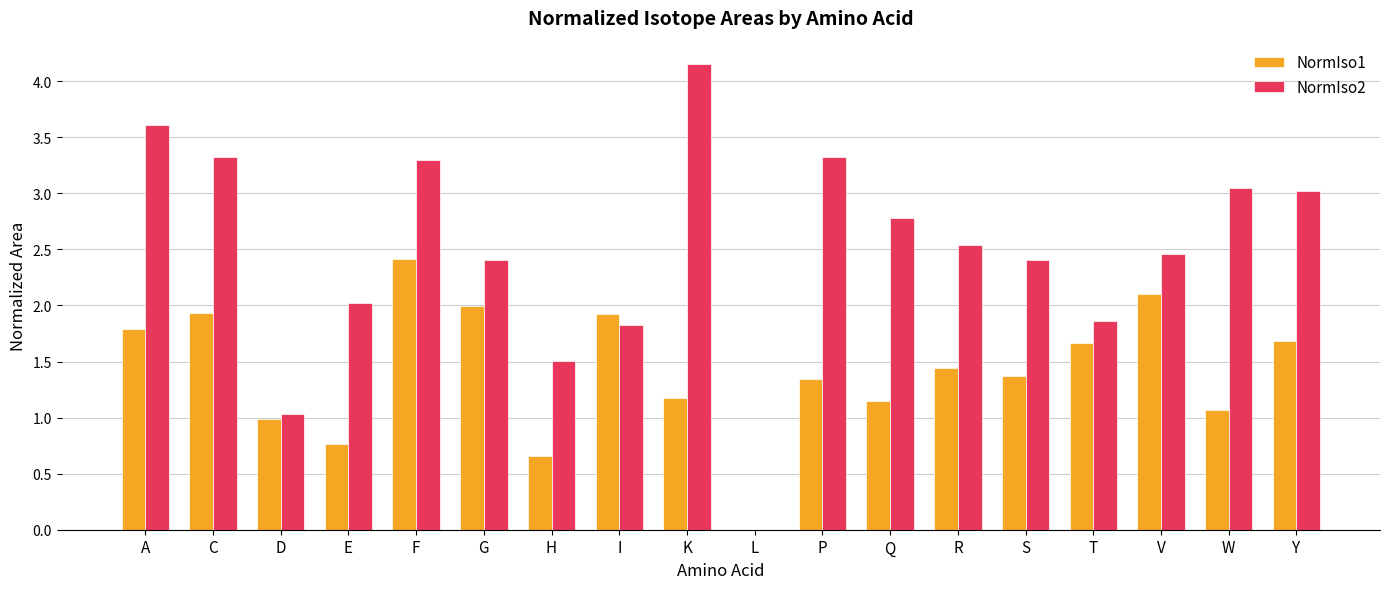

What is the sum of the NormIso1 values at W and H?

1.7